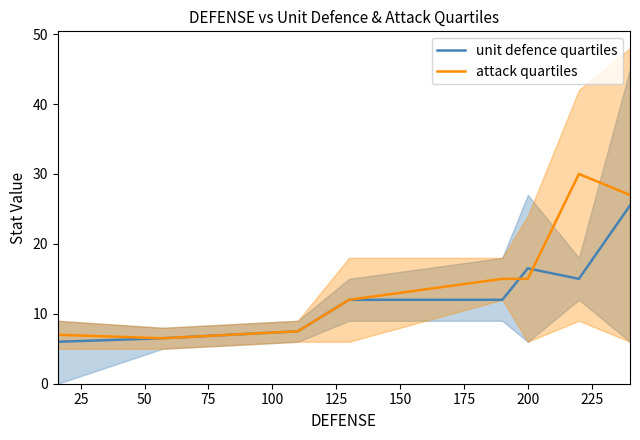

What is the difference between the second highest and minimum values in the attack quartiles series?

20.5